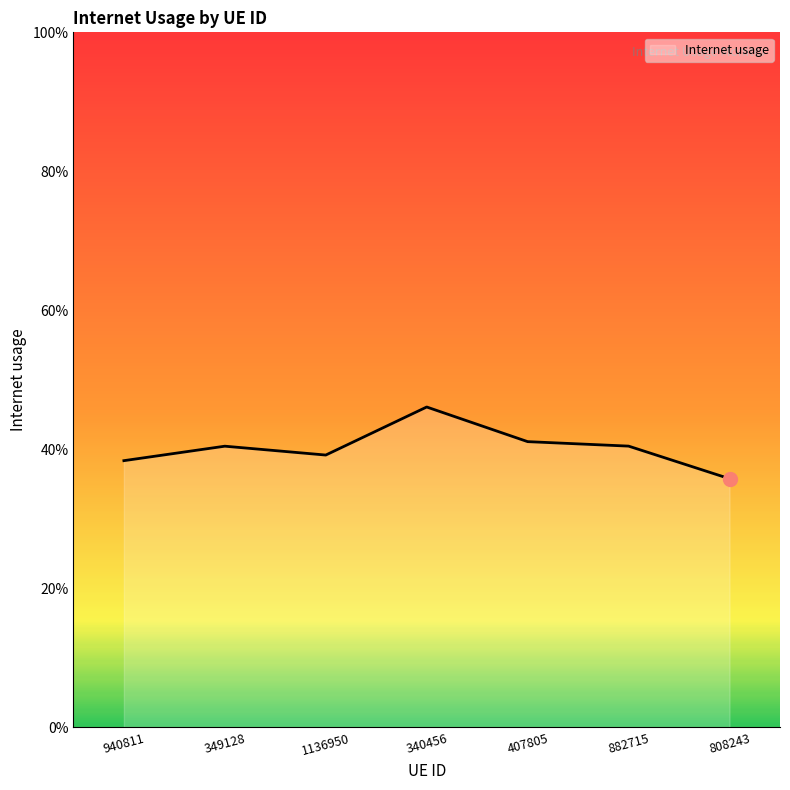

What is the average value?

0.4